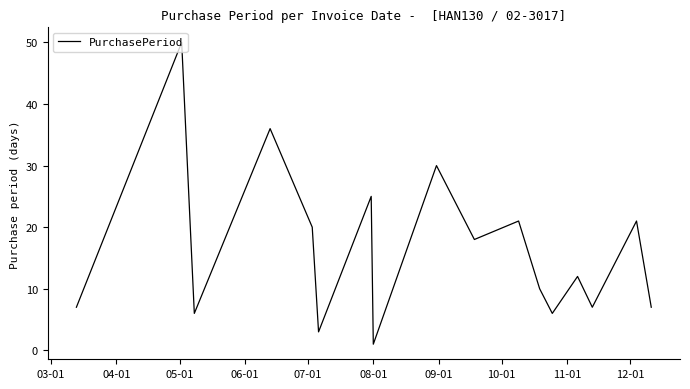

Is this an area chart (filled region under the line)?

No